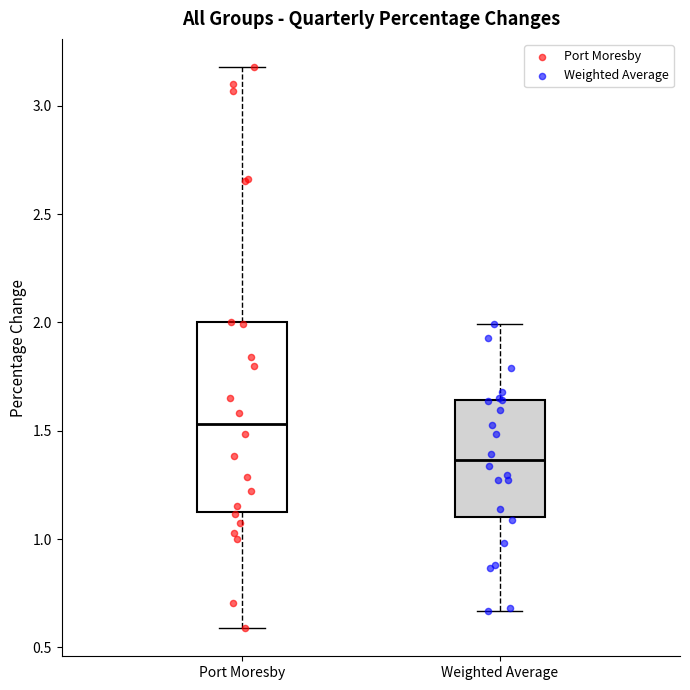

Which box has the highest median line?

Port Moresby